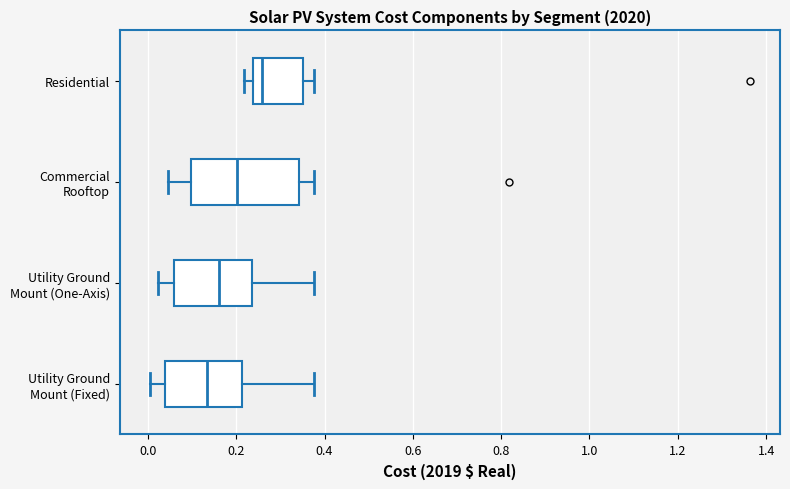

Reading bottom to top, transcribe this box plot: for each box, give where its median line is, the range the box spans, and where its two whiskers end, as read against the x-axis. The values are not printed on the chart, so give them approximately, as read against the axis.

Utility Ground Mount (Fixed): median 0.14, box 0.04 to 0.22, whiskers 0.00 to 0.38
Utility Ground Mount (One-Axis): median 0.16, box 0.06 to 0.24, whiskers 0.02 to 0.38
Commercial Rooftop: median 0.20, box 0.10 to 0.34, whiskers 0.04 to 0.38
Residential: median 0.26, box 0.24 to 0.36, whiskers 0.22 to 0.38